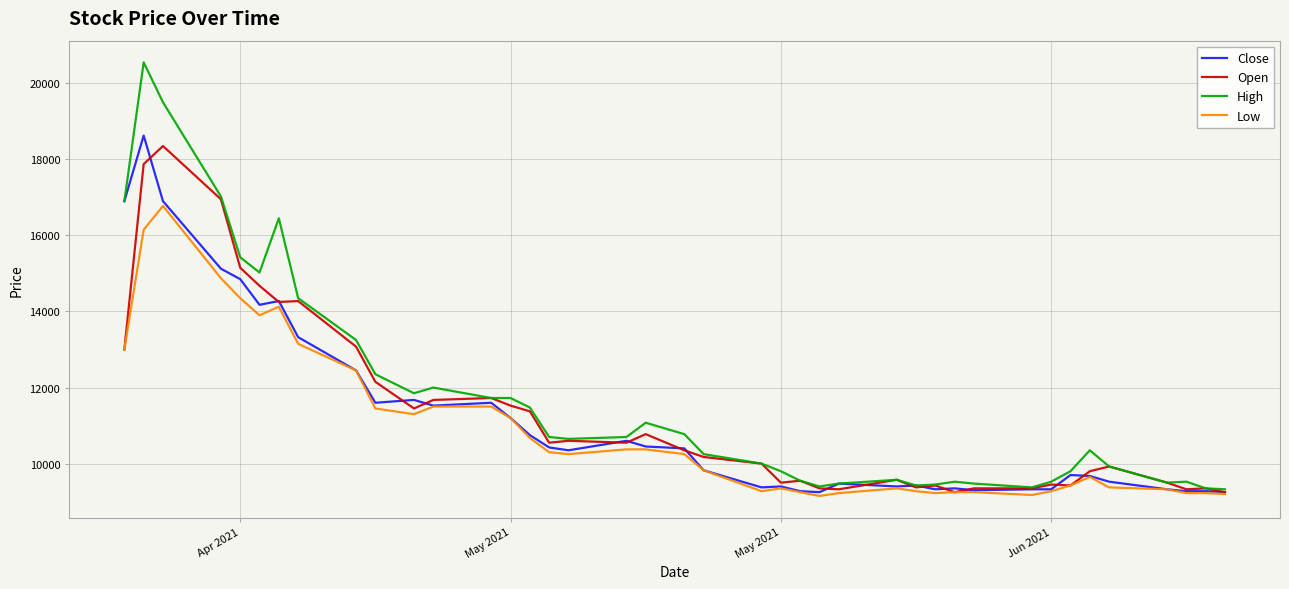

Which series has the widest spread of values?

High